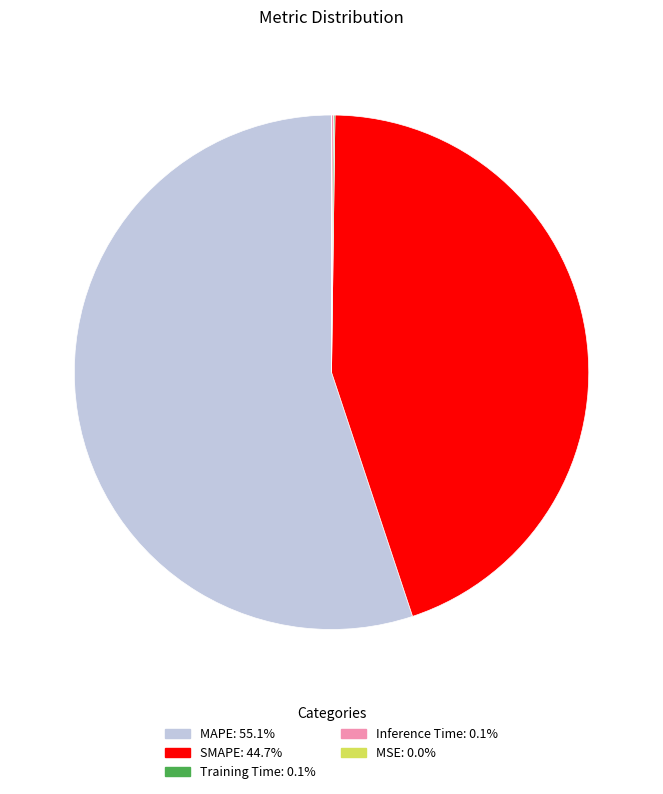

Which category accounts for the majority?

MAPE